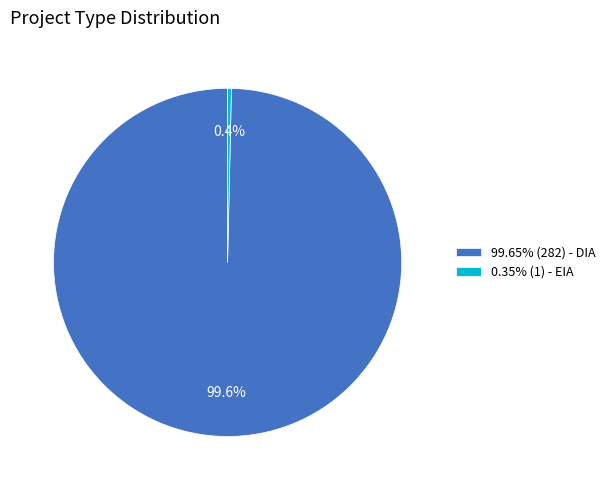

Does 99.65% (282) - DIA represent more than half of the total?

Yes